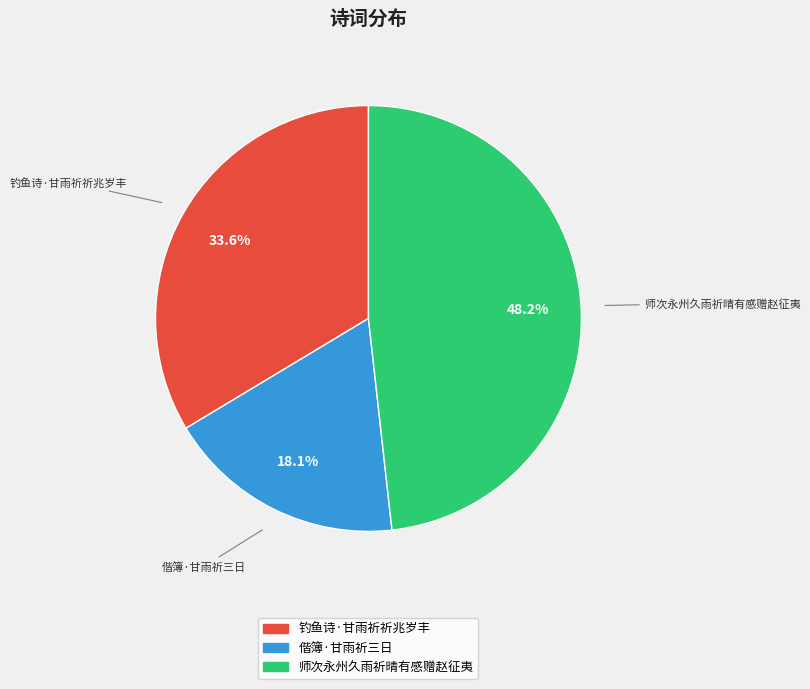

What is the largest slice in the pie chart?

师次永州久雨祈晴有感赠赵征夷